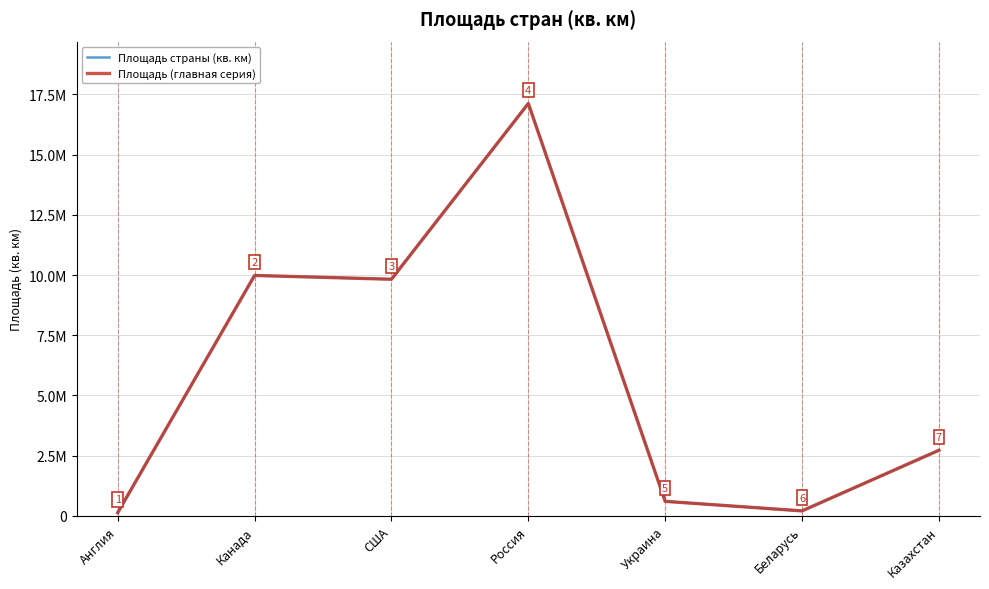

At how many categories does at least one series exceed 6200268?

3